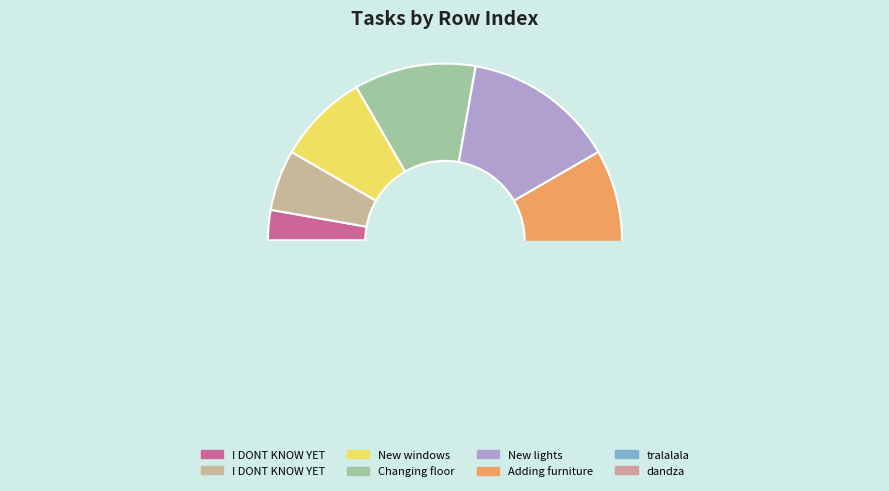

Does 3 account for over 50% of the chart?

No